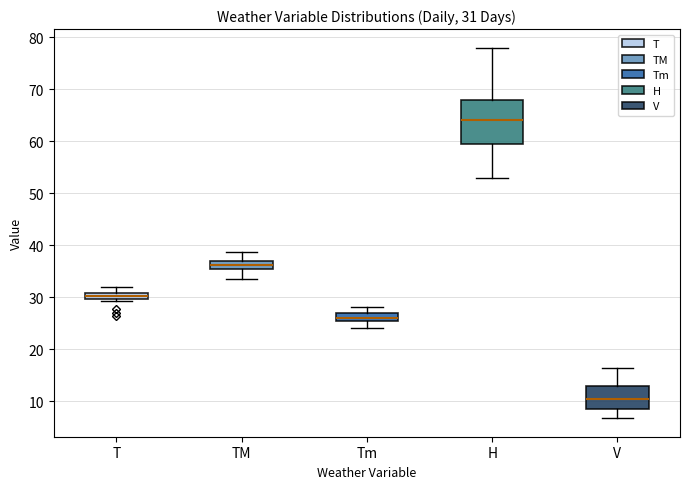

Comparing the boxes themselves (not the whiskers), which one is the tallest?

H